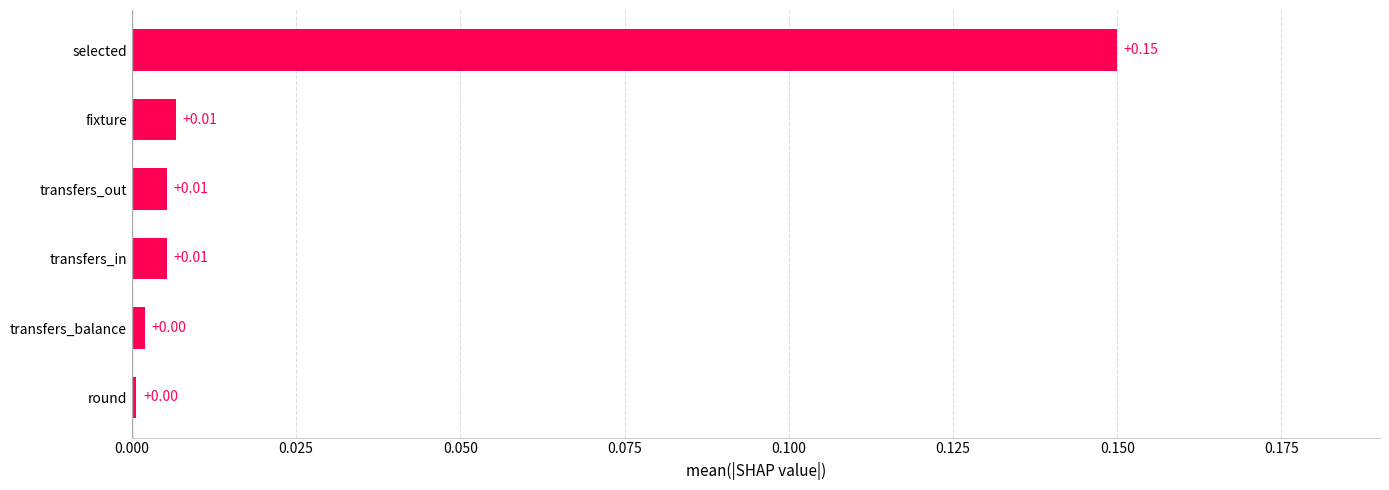

At which category does the chart reach its peak across all series?

selected